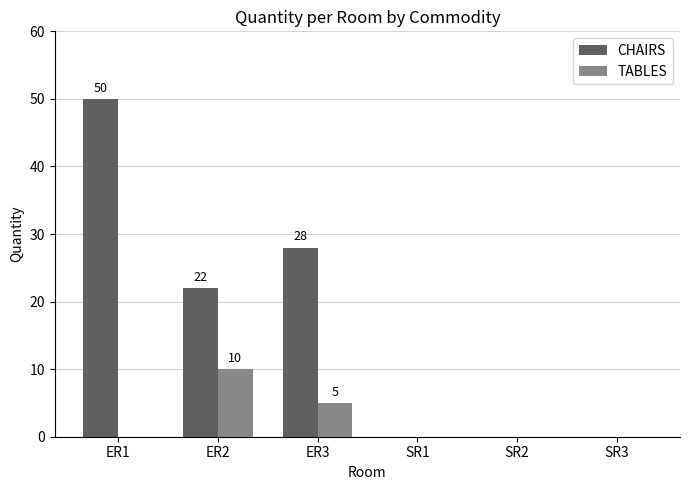

Which series has the widest spread of values?

CHAIRS